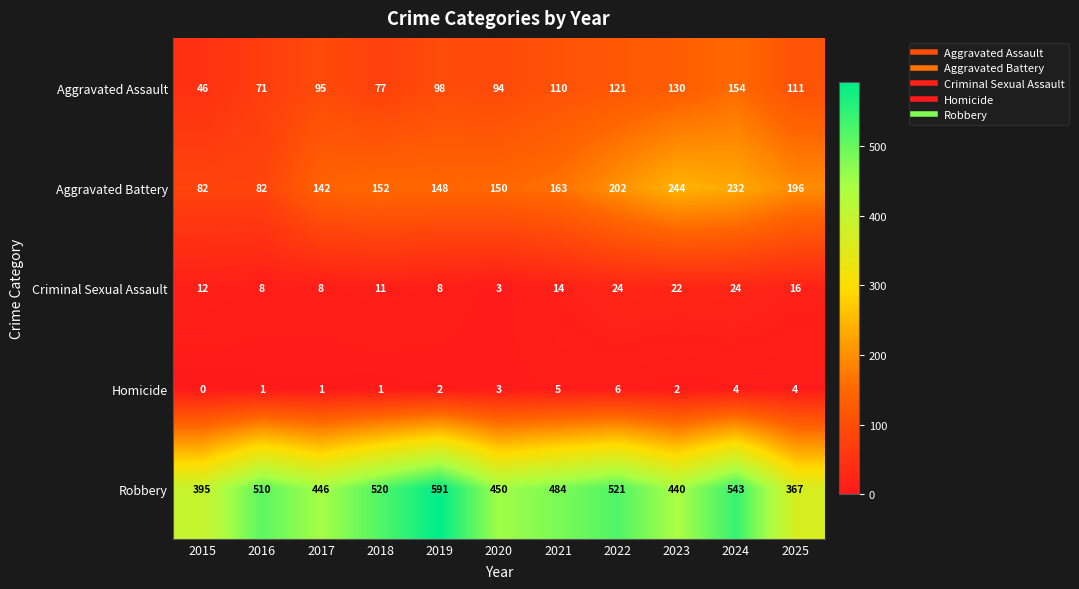

What is the total value across all series at 2018?

761